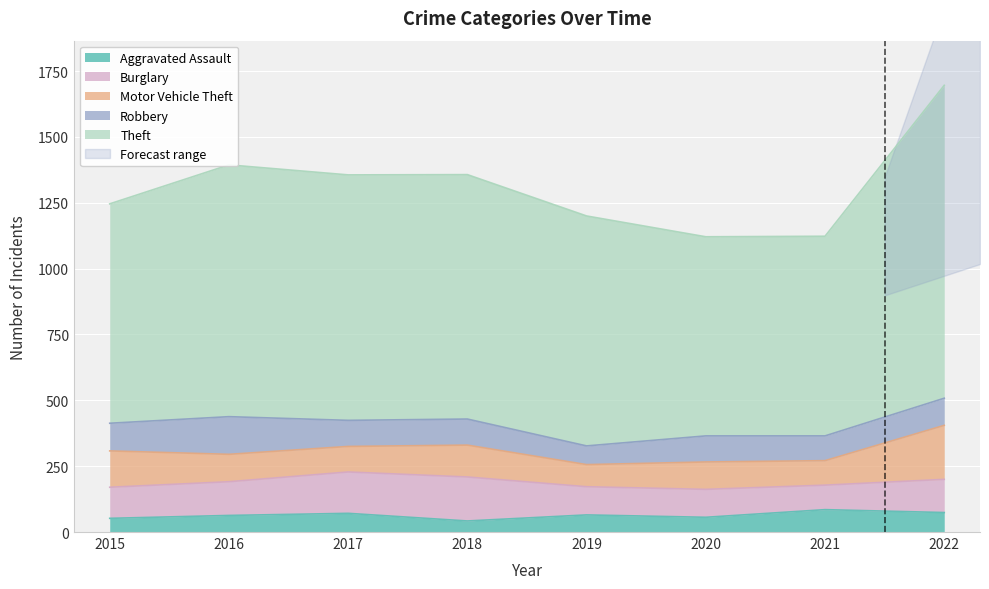

What is the average value of the Robbery series?

102